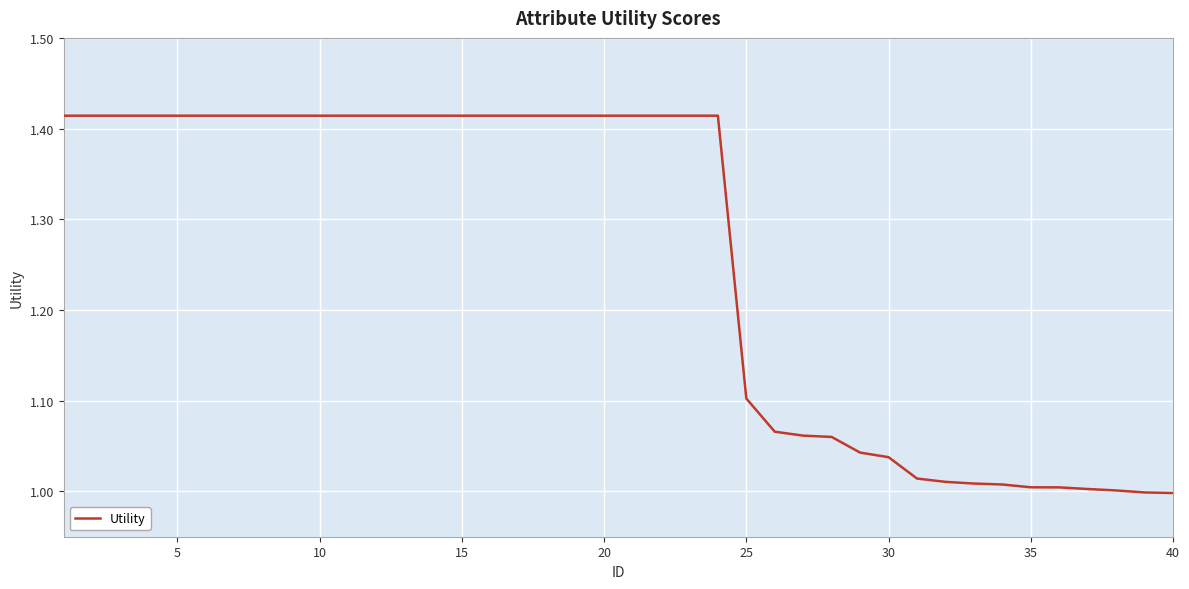

What is the difference between the maximum and minimum values?

0.4